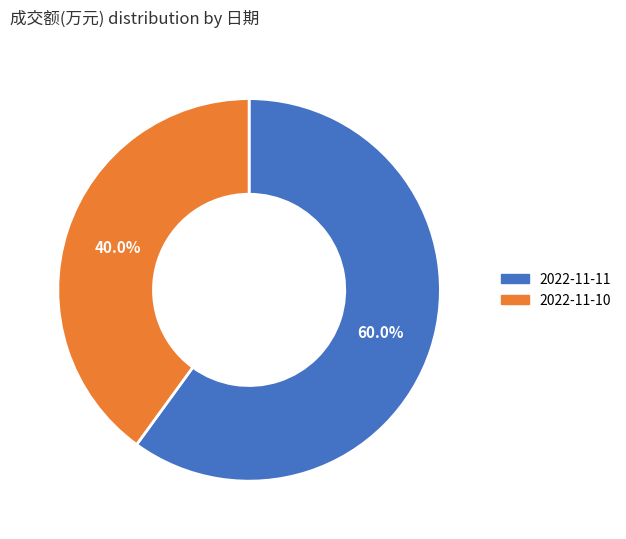

Does 2022-11-10 represent more than half of the total?

No